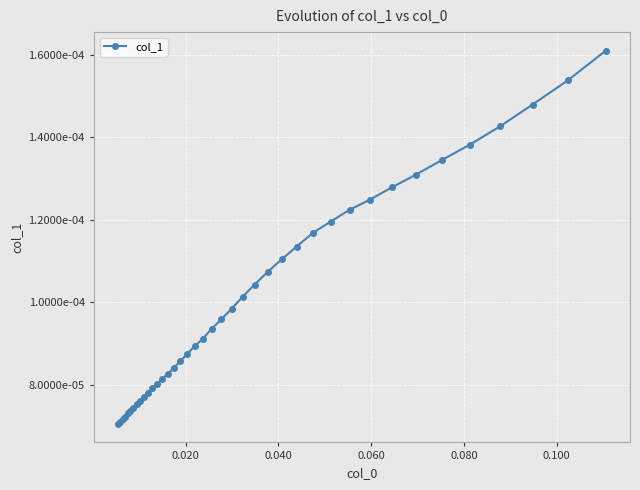

True or false: the data has more than 1 interior local peaks.

False